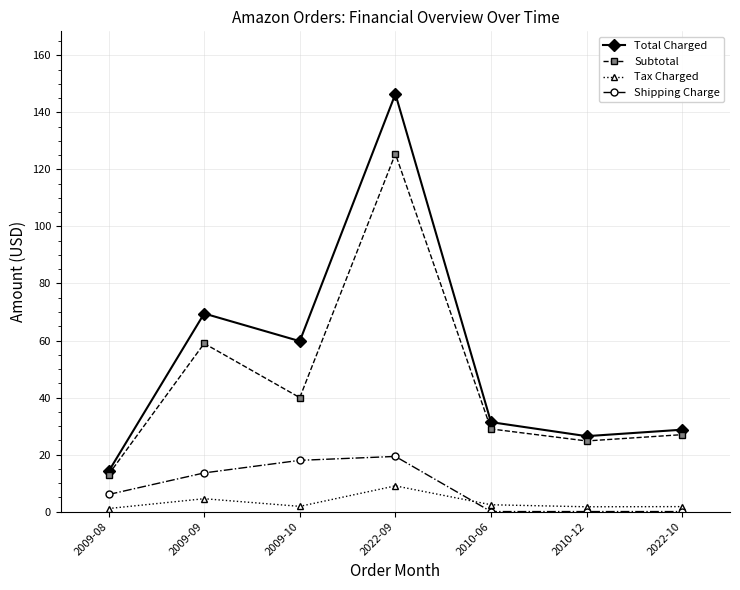

What is the spread (max minus min) of values at 2009-10?

57.9